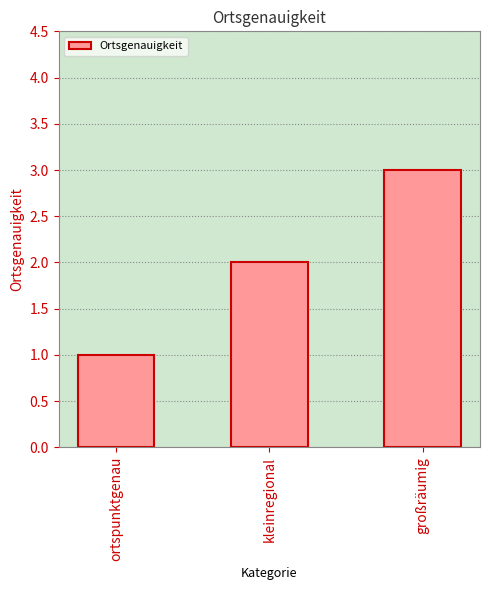

What is the change in value from ortspunktgenau to kleinregional?

+1